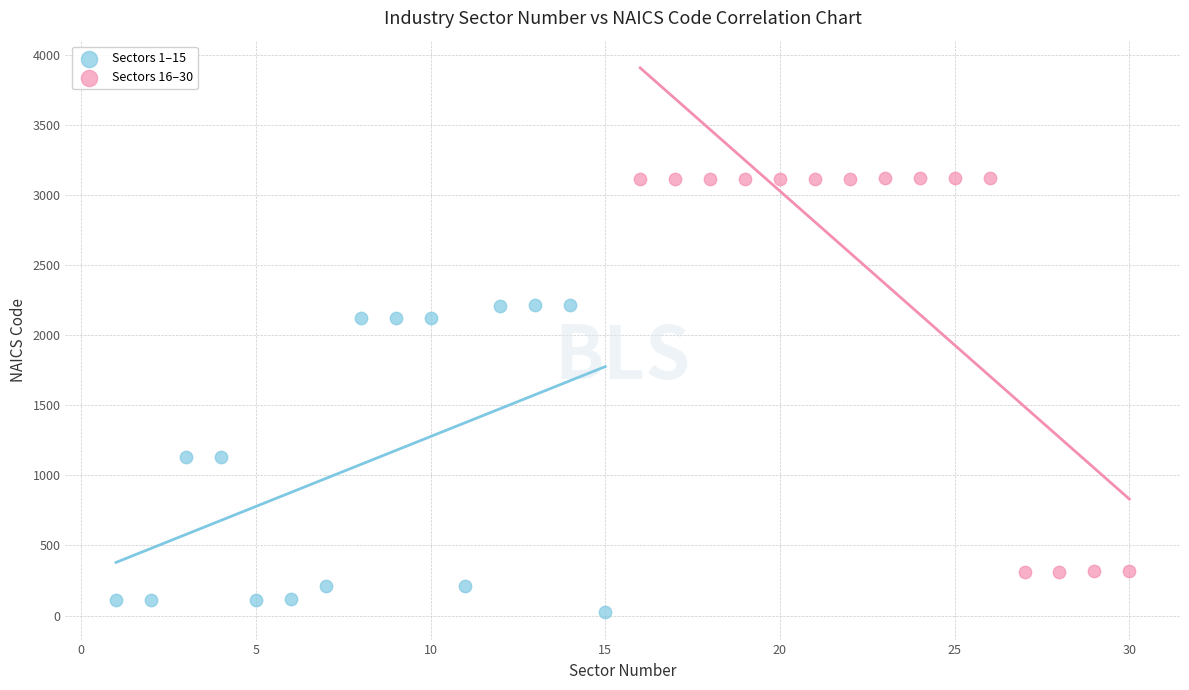

Which series contains the lowest Y value?

Sectors 1–15